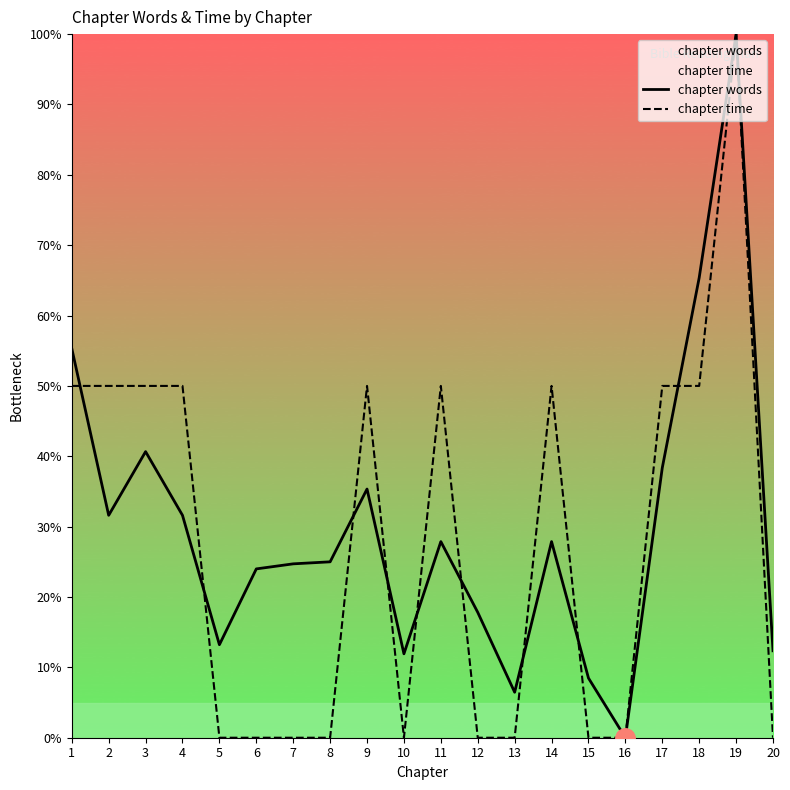

At which category is the sum across all series the highest?

19